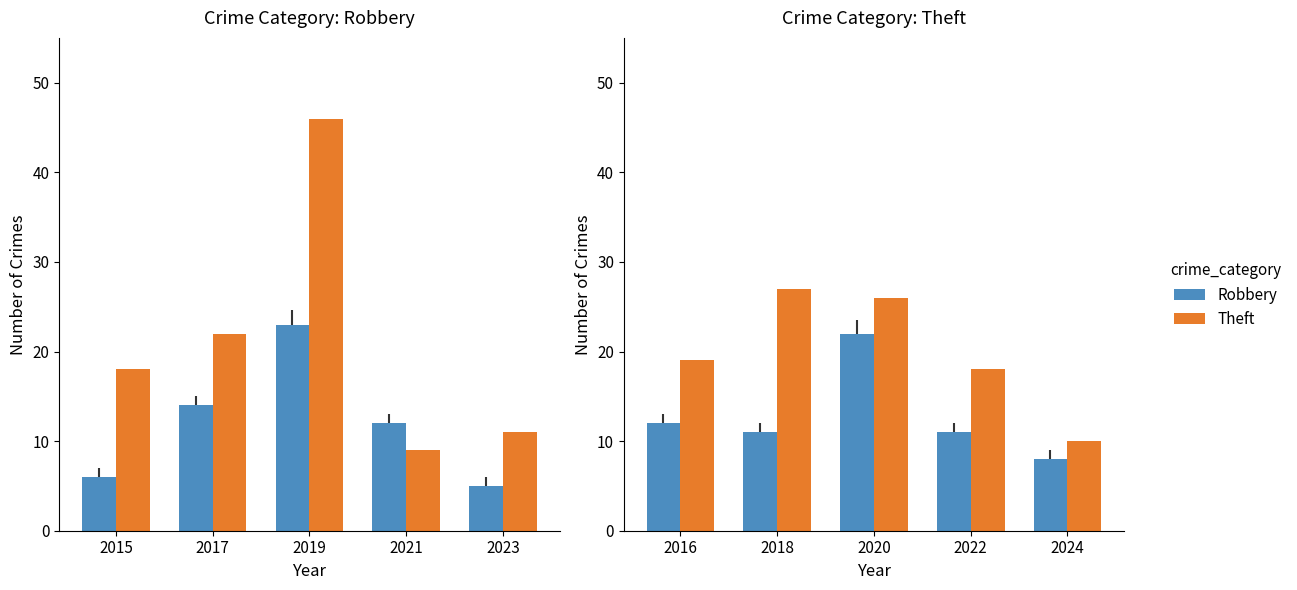

Is it true that Theft equals 10 at 2022?

False